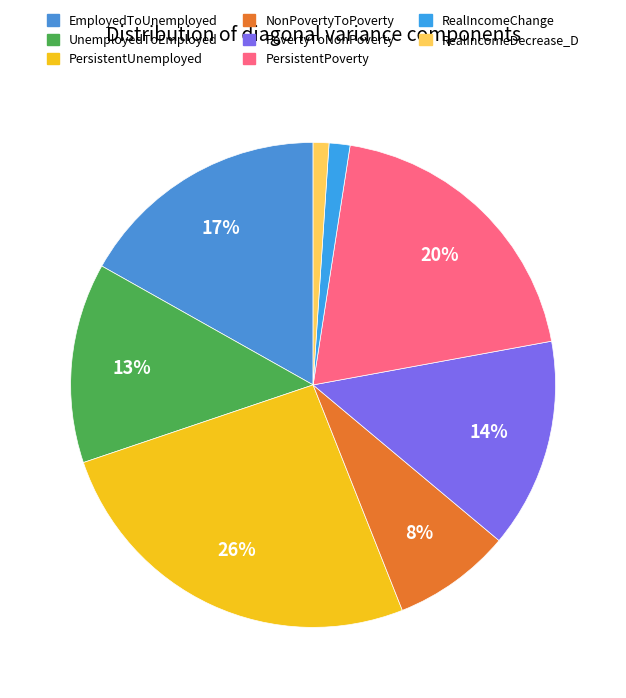

To the nearest percent, what portion does RealIncomeChange represent?

1%